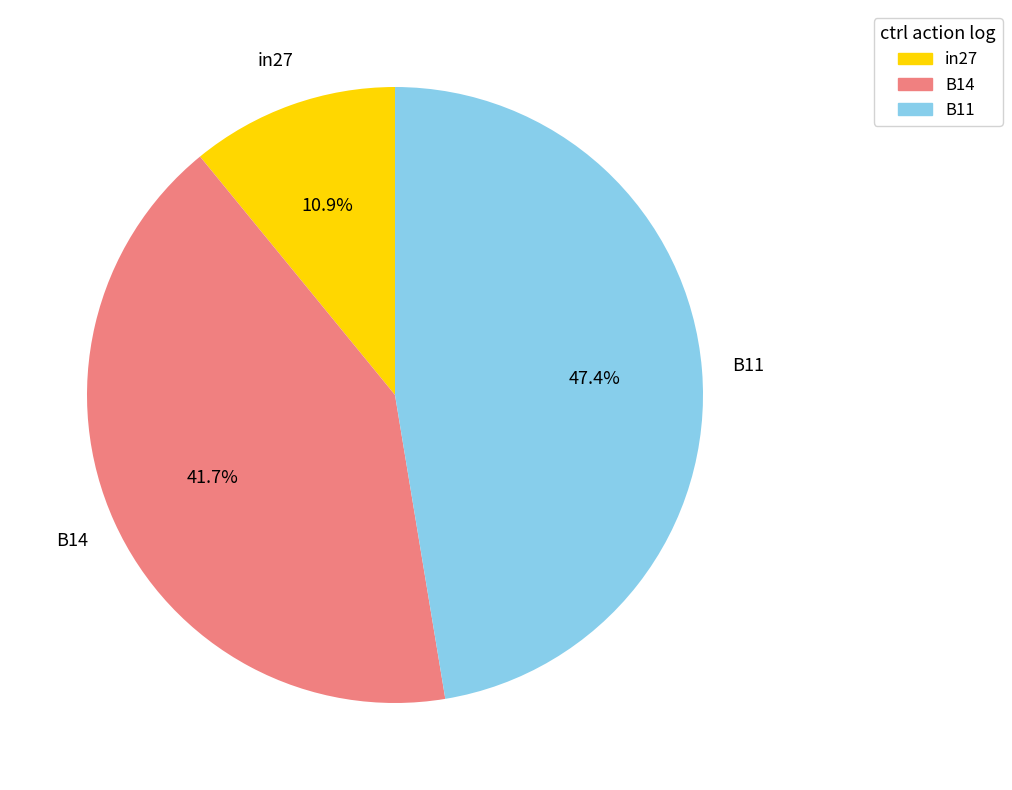

Between B14 and B11, which is larger?

B11